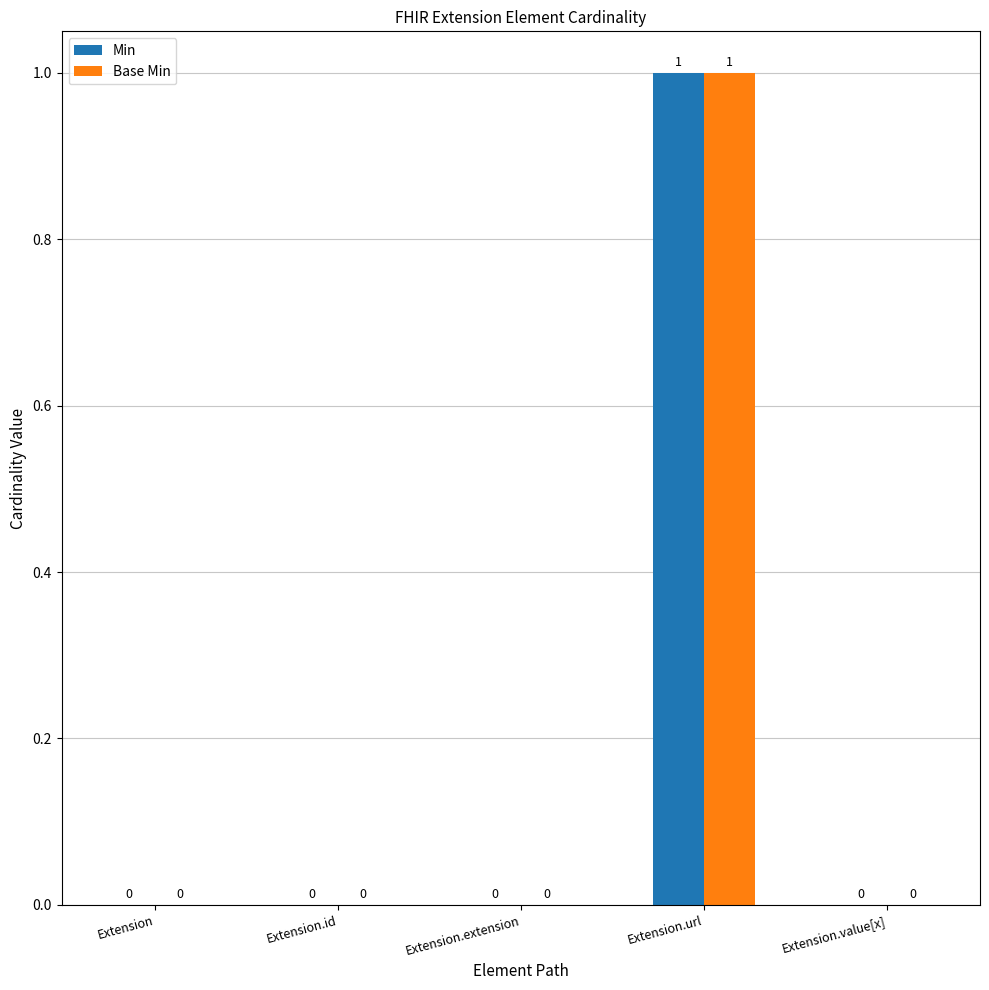

How many values in Base Min are above zero?

1